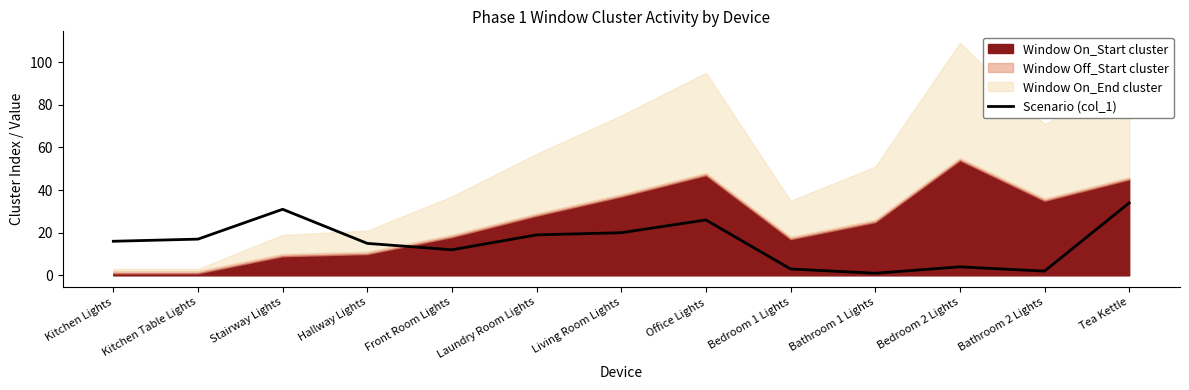

At which label does the data first exceed 16?

Kitchen Table Lights